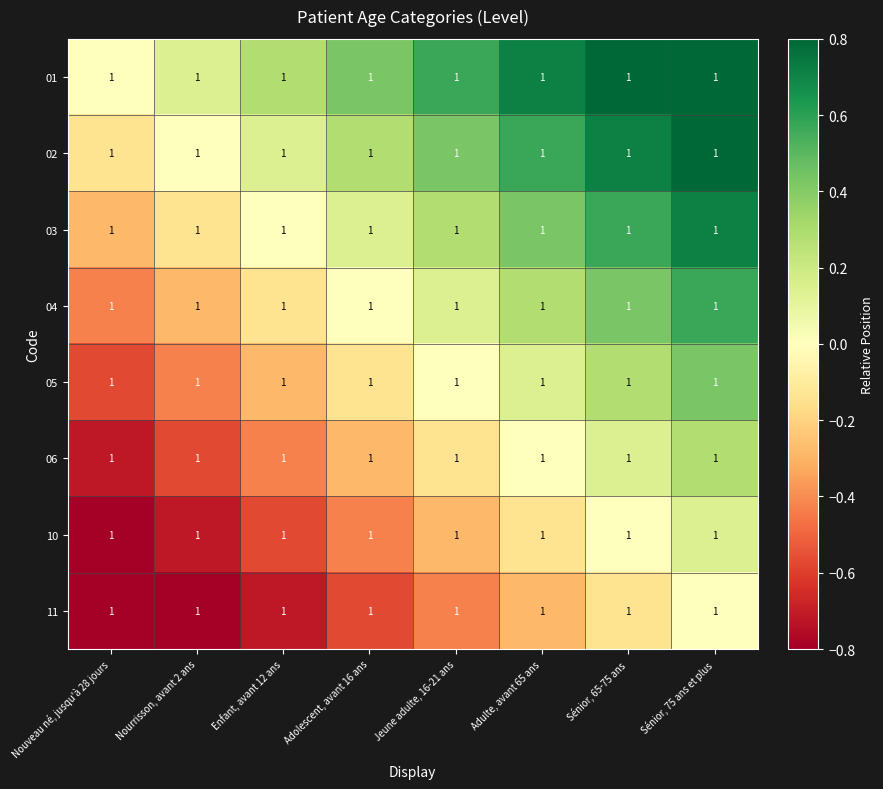

Reading left to right, transcribe all the data shown in this chart.

01: Nouveau né, jusqu'à 28 jours=1.0	Nourrisson, avant 2 ans=1.0	Enfant, avant 12 ans=1.0	Adolescent, avant 16 ans=1.0	Jeune adulte, 16-21 ans=1.0	Adulte, avant 65 ans=1.0	Sénior, 65-75 ans=1.0	Sénior, 75 ans et plus=1.0
02: Nouveau né, jusqu'à 28 jours=1.0	Nourrisson, avant 2 ans=1.0	Enfant, avant 12 ans=1.0	Adolescent, avant 16 ans=1.0	Jeune adulte, 16-21 ans=1.0	Adulte, avant 65 ans=1.0	Sénior, 65-75 ans=1.0	Sénior, 75 ans et plus=1.0
03: Nouveau né, jusqu'à 28 jours=1.0	Nourrisson, avant 2 ans=1.0	Enfant, avant 12 ans=1.0	Adolescent, avant 16 ans=1.0	Jeune adulte, 16-21 ans=1.0	Adulte, avant 65 ans=1.0	Sénior, 65-75 ans=1.0	Sénior, 75 ans et plus=1.0
04: Nouveau né, jusqu'à 28 jours=1.0	Nourrisson, avant 2 ans=1.0	Enfant, avant 12 ans=1.0	Adolescent, avant 16 ans=1.0	Jeune adulte, 16-21 ans=1.0	Adulte, avant 65 ans=1.0	Sénior, 65-75 ans=1.0	Sénior, 75 ans et plus=1.0
05: Nouveau né, jusqu'à 28 jours=1.0	Nourrisson, avant 2 ans=1.0	Enfant, avant 12 ans=1.0	Adolescent, avant 16 ans=1.0	Jeune adulte, 16-21 ans=1.0	Adulte, avant 65 ans=1.0	Sénior, 65-75 ans=1.0	Sénior, 75 ans et plus=1.0
06: Nouveau né, jusqu'à 28 jours=1.0	Nourrisson, avant 2 ans=1.0	Enfant, avant 12 ans=1.0	Adolescent, avant 16 ans=1.0	Jeune adulte, 16-21 ans=1.0	Adulte, avant 65 ans=1.0	Sénior, 65-75 ans=1.0	Sénior, 75 ans et plus=1.0
10: Nouveau né, jusqu'à 28 jours=1.0	Nourrisson, avant 2 ans=1.0	Enfant, avant 12 ans=1.0	Adolescent, avant 16 ans=1.0	Jeune adulte, 16-21 ans=1.0	Adulte, avant 65 ans=1.0	Sénior, 65-75 ans=1.0	Sénior, 75 ans et plus=1.0
11: Nouveau né, jusqu'à 28 jours=1.0	Nourrisson, avant 2 ans=1.0	Enfant, avant 12 ans=1.0	Adolescent, avant 16 ans=1.0	Jeune adulte, 16-21 ans=1.0	Adulte, avant 65 ans=1.0	Sénior, 65-75 ans=1.0	Sénior, 75 ans et plus=1.0